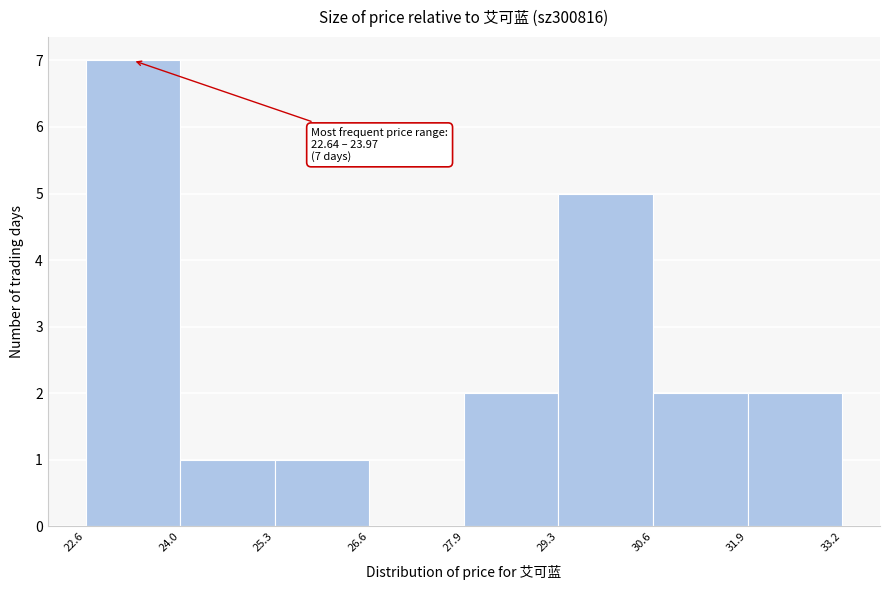

Which range on the x-axis has the tallest bar?

22.6 to 24.0